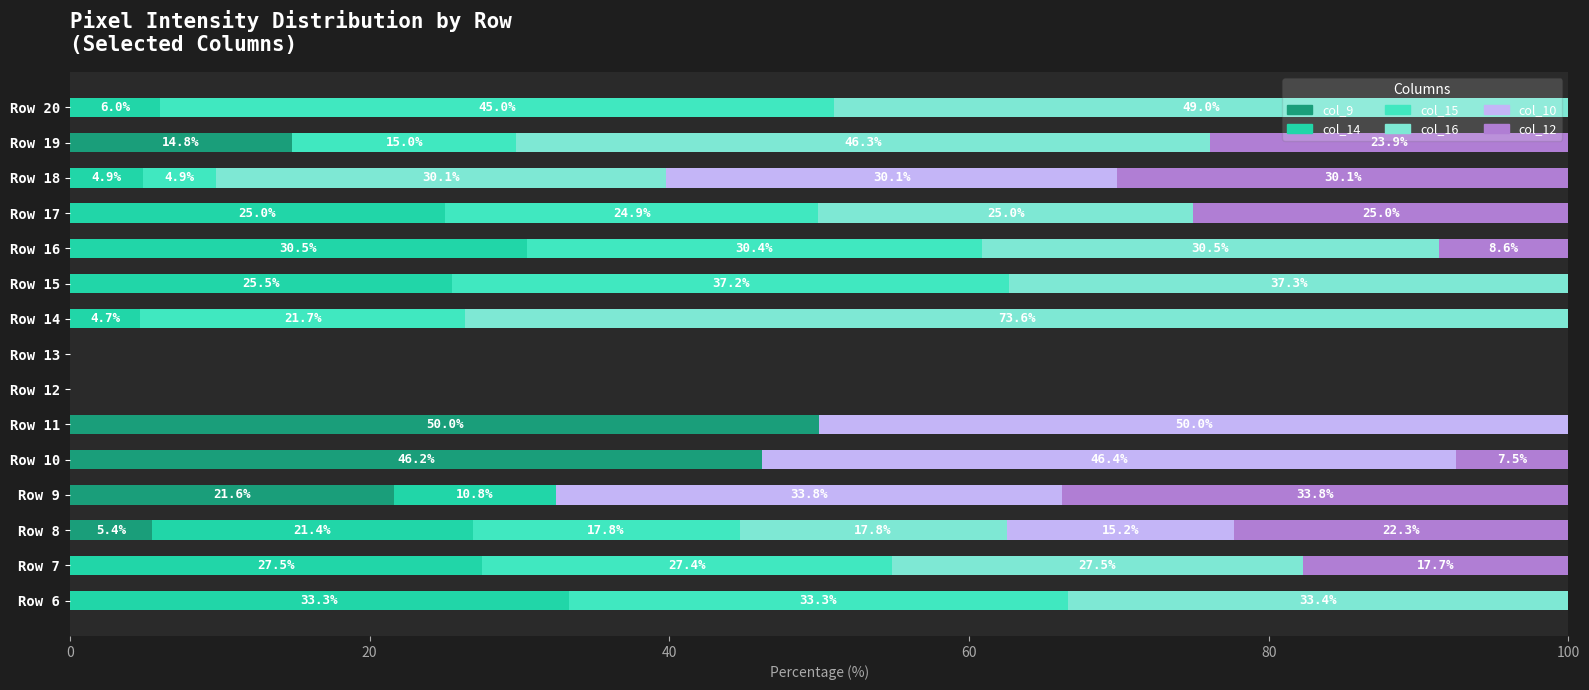

What is the maximum value for col_9?

50.0